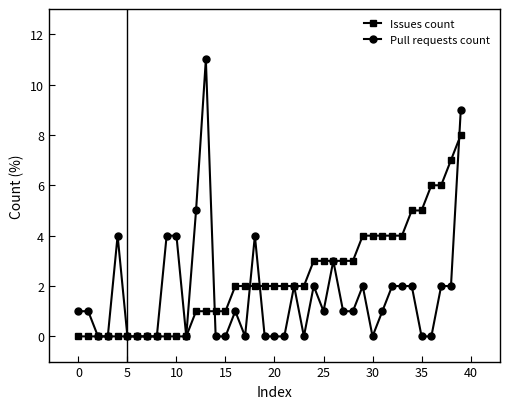

What is the difference between the maximum and second lowest values in the Pull requests count series?

11